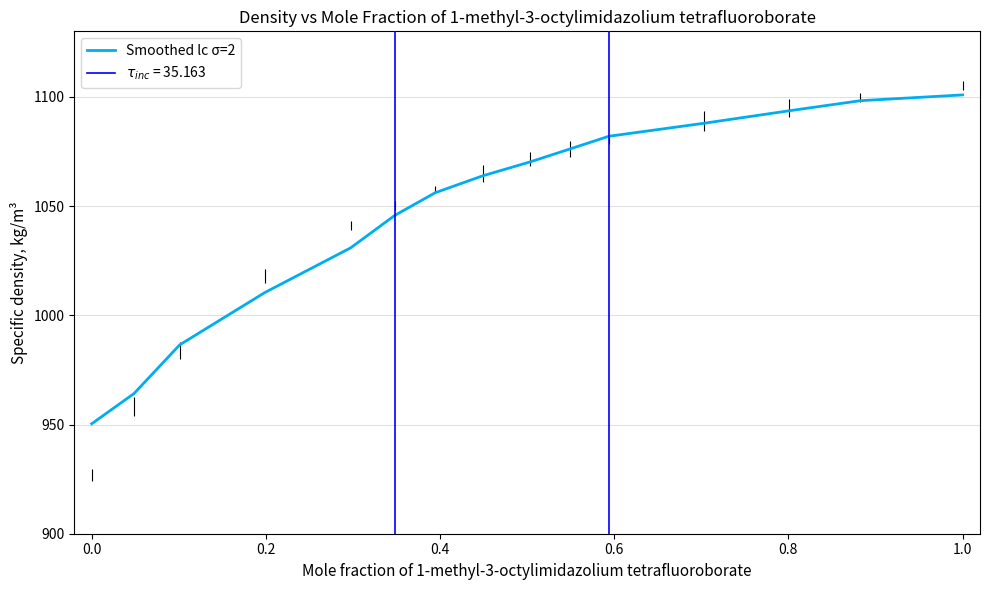

The value of Smoothed lc σ=2 at 1.0 is 1715.2. True or false?

False